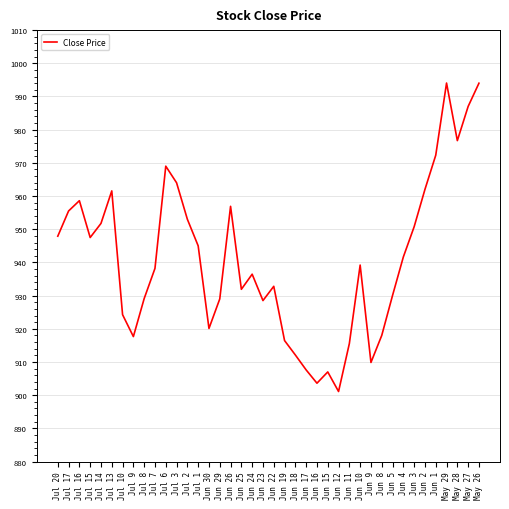

Where is the first local minimum?

Jul 15